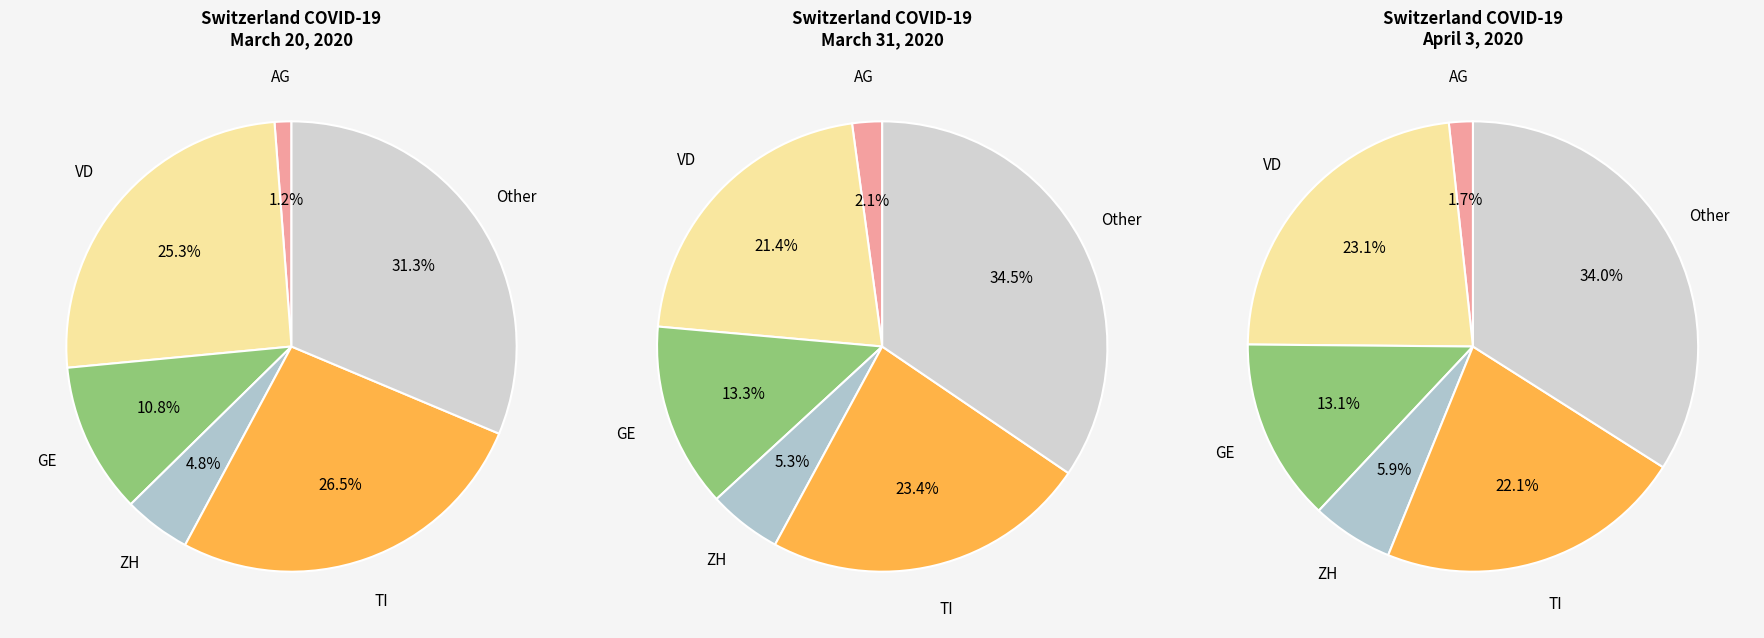

Do VD and TI together represent more than half of the pie?

No